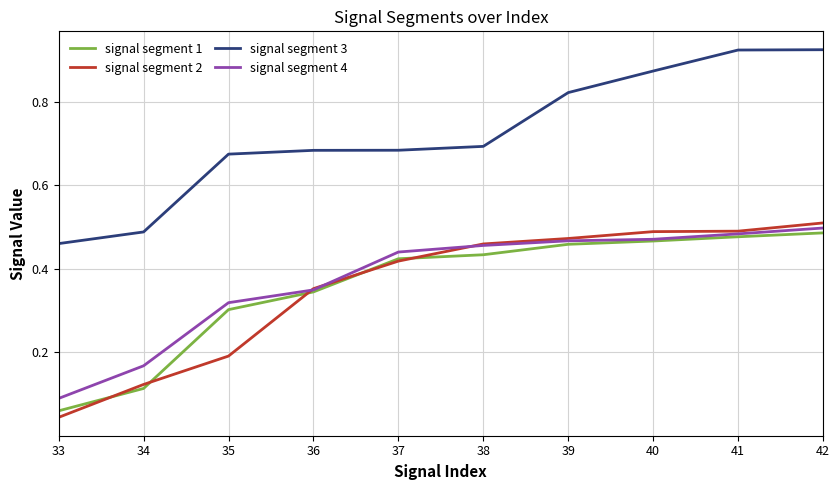

Is this an area chart (filled region under the line)?

No